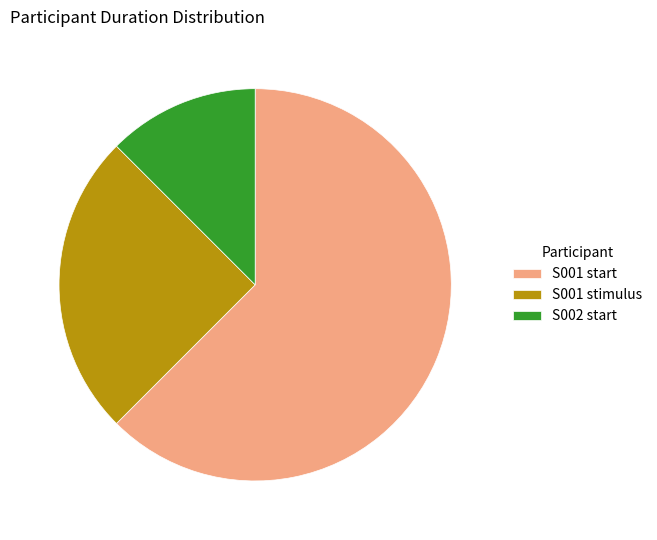

Which category has the smallest portion of the pie?

S002 start